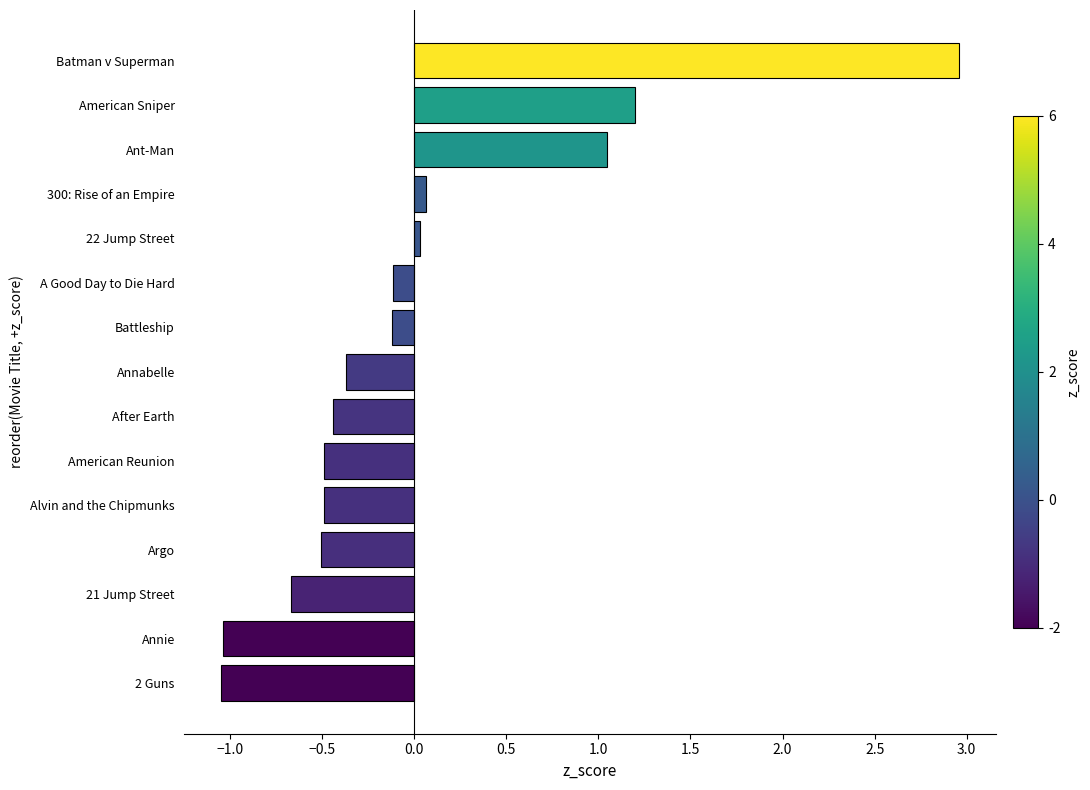

Between Annabelle and American Reunion, which is larger?

Annabelle